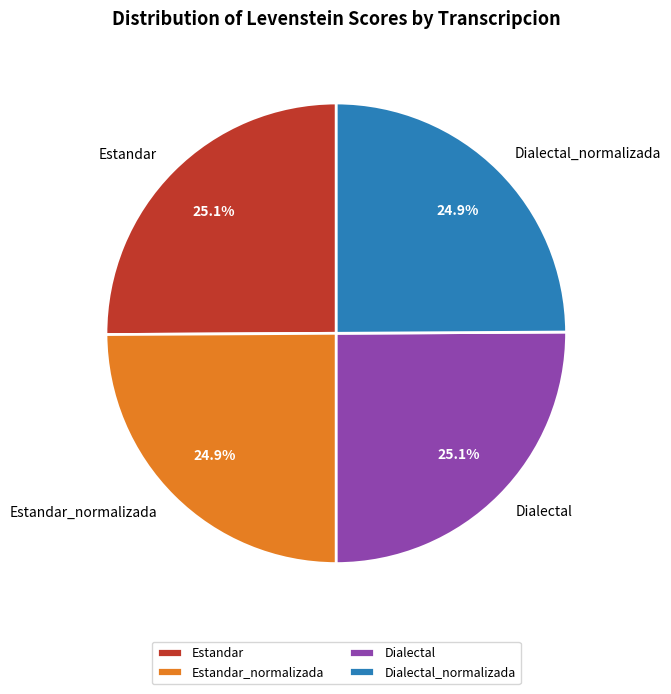

Count the number of slices in the pie.

4